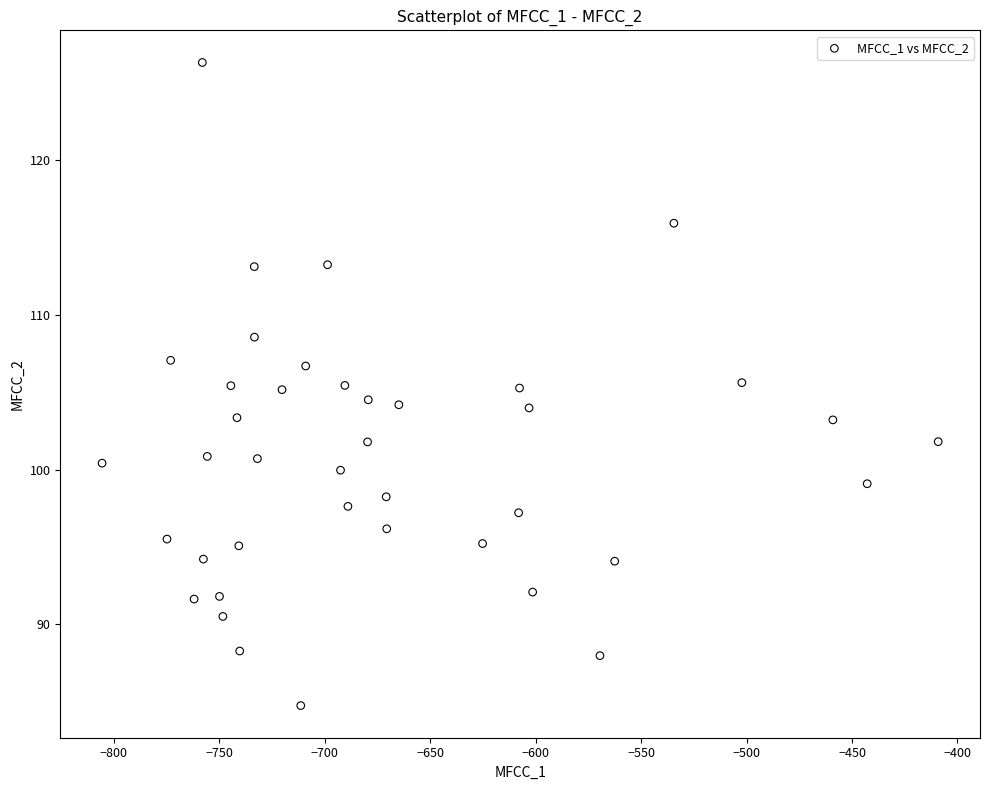

What is the range of Y values (max minus min)?

41.5